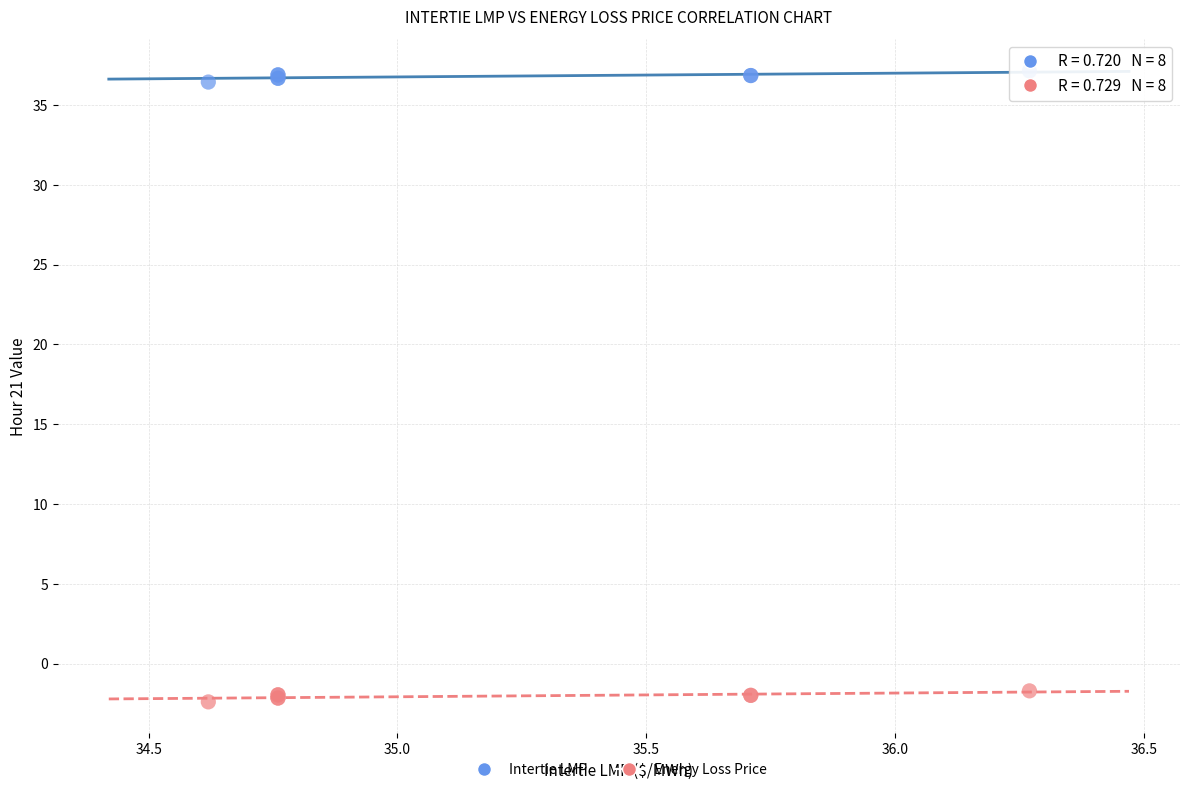

Which series reaches the minimum Y coordinate?

Energy Loss Price